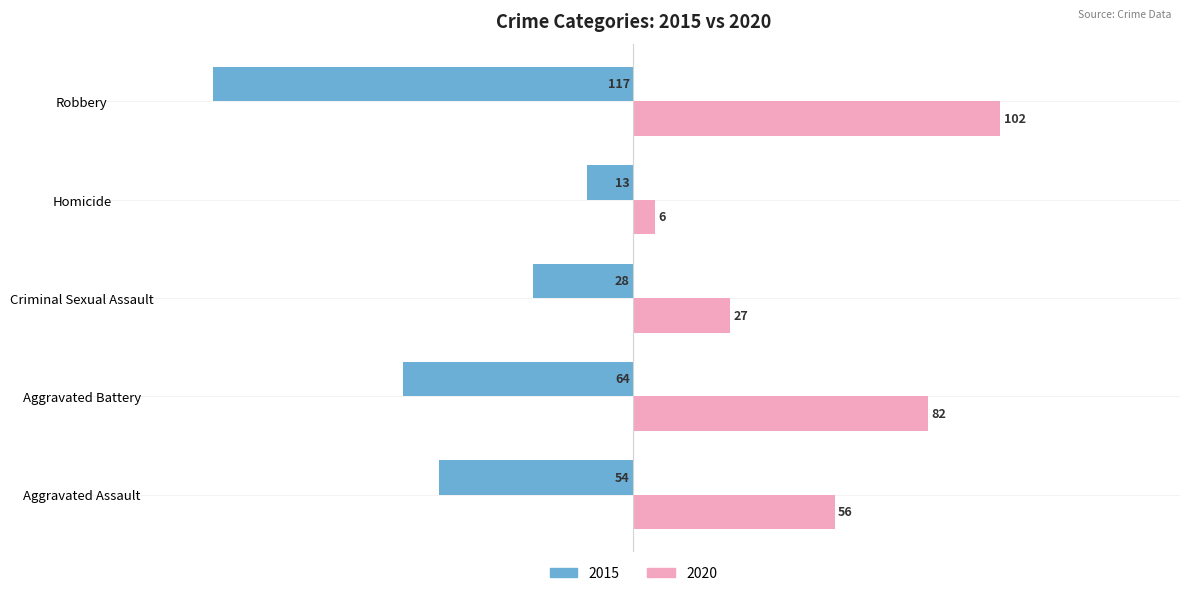

At which label is 2015 closest to -65?

Aggravated Battery